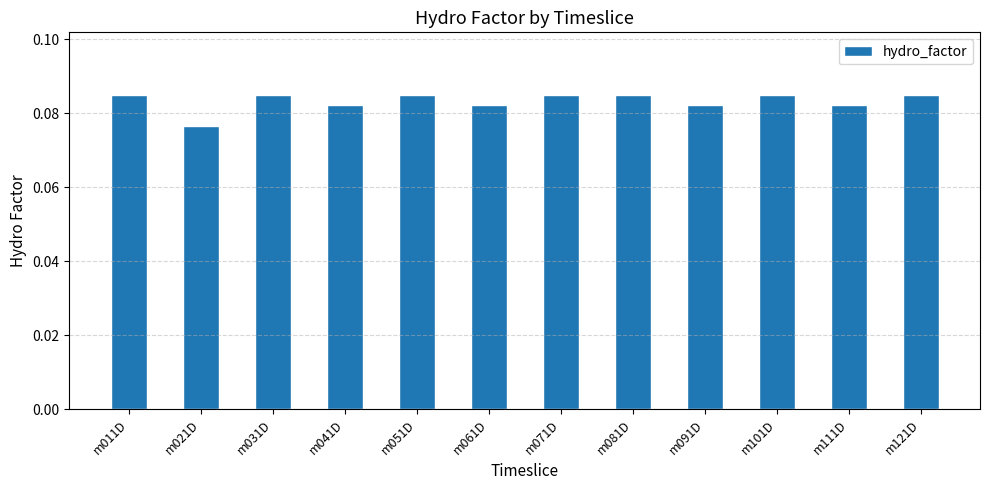

Which has a higher value, m021D or m031D?

m031D